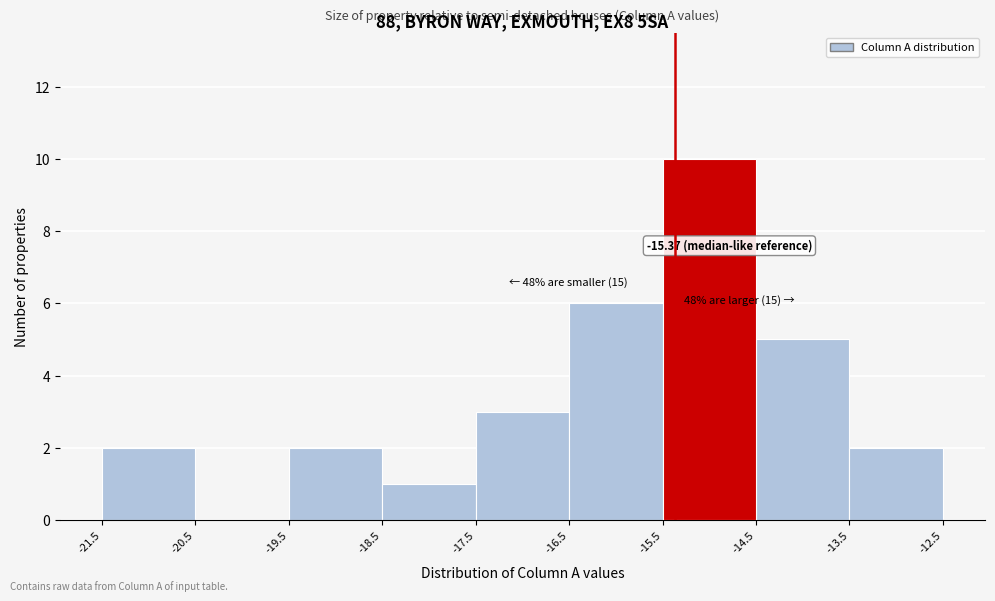

Over which range of the x-axis is the bar tallest?

-15.5 to -14.5